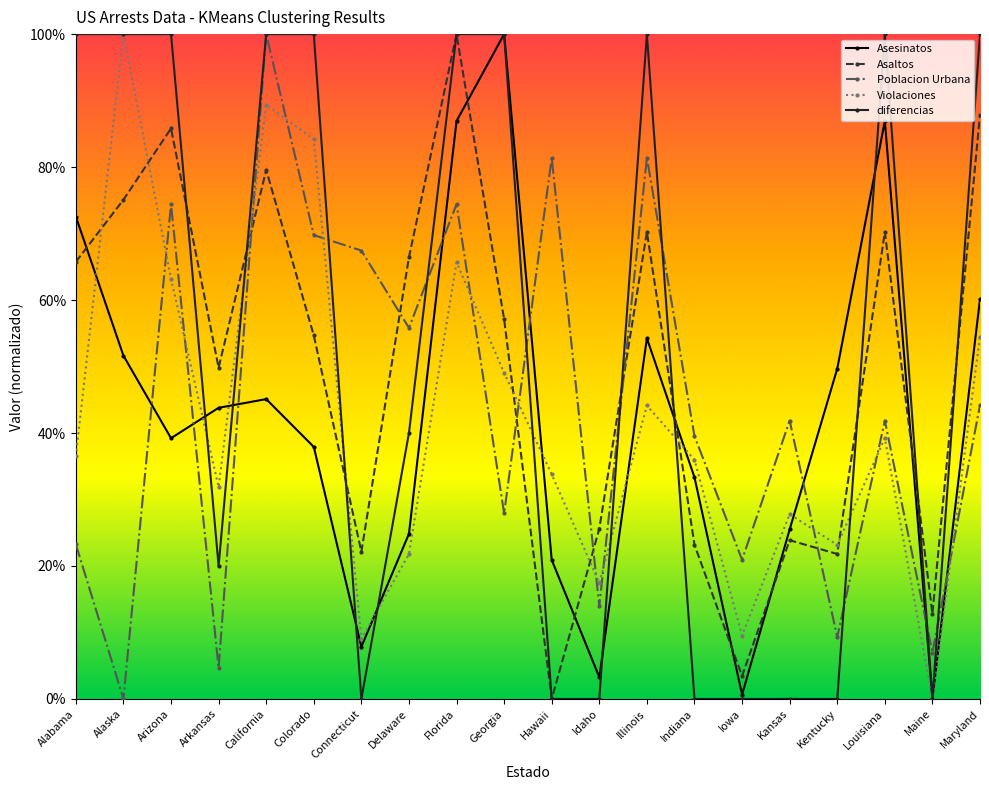

What is the label of the 3rd point from the right?

Louisiana